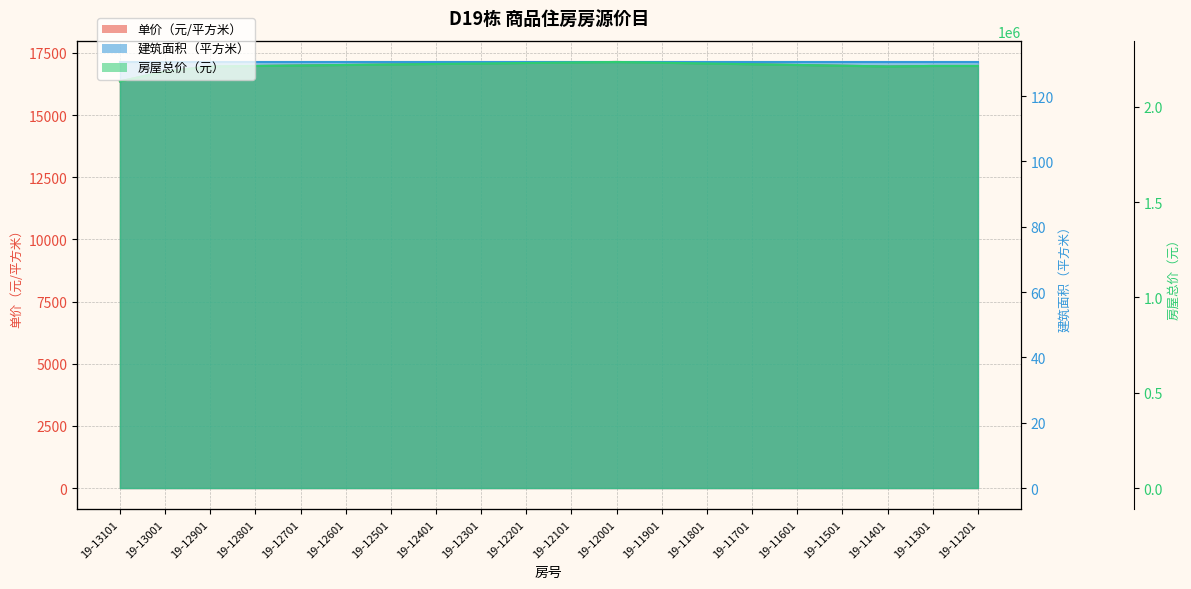

Count the number of data series in this chart.

3